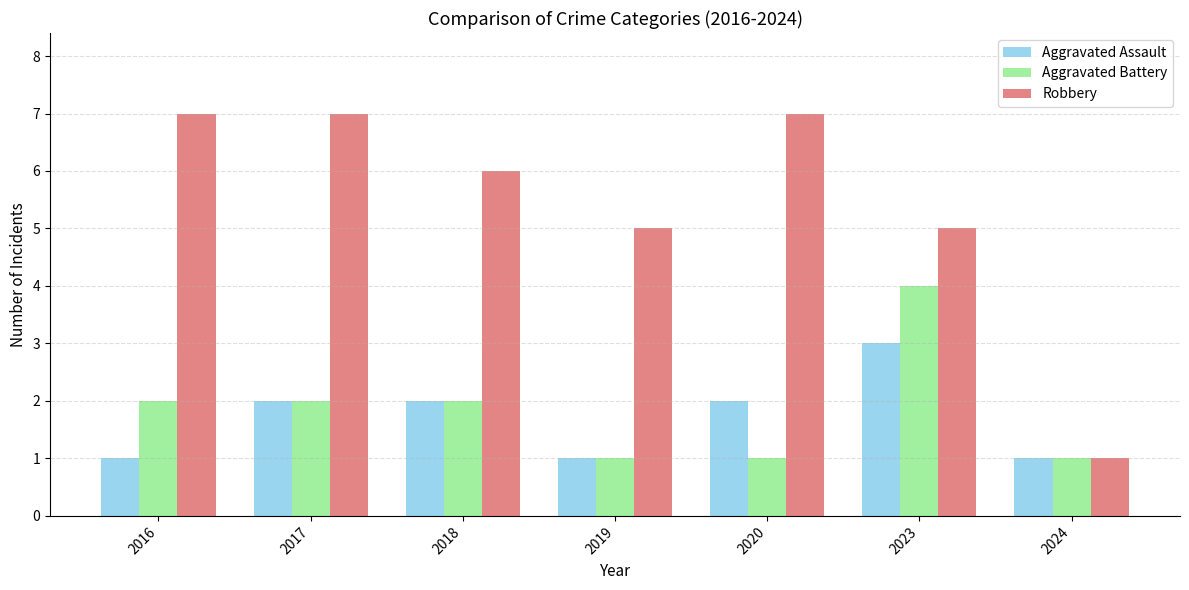

What is the maximum value shown in the chart?

7